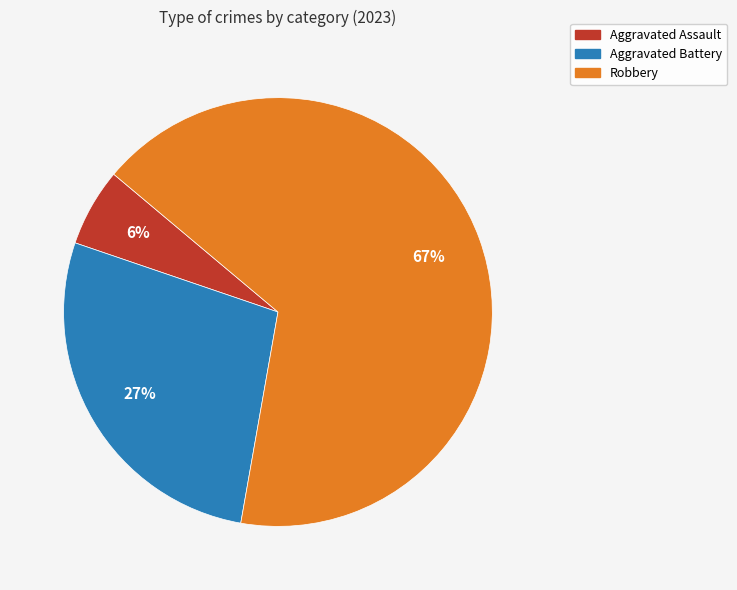

To the nearest percent, what is the average slice percentage?

33%